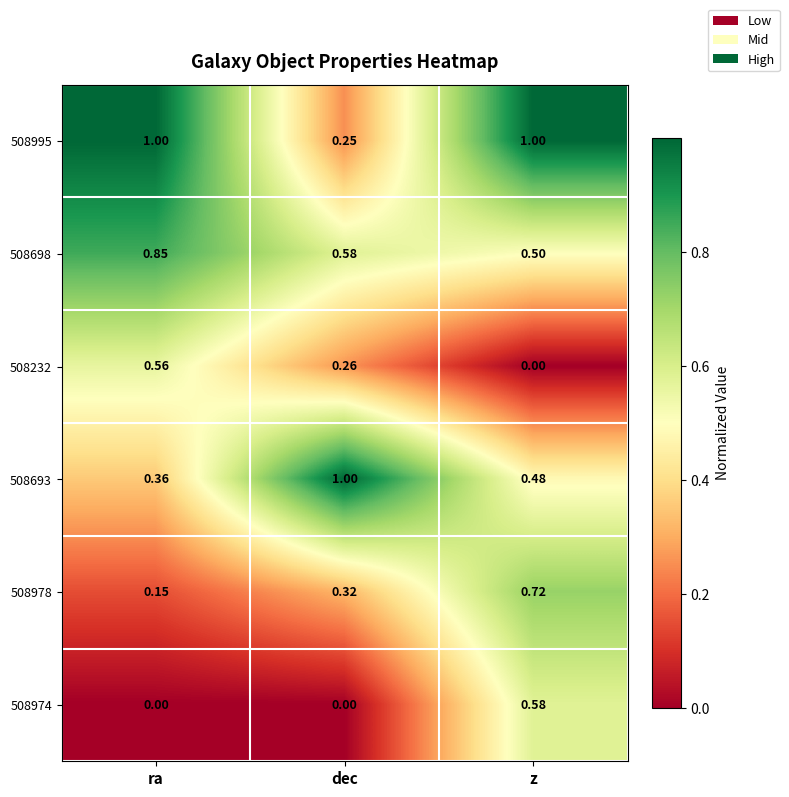

At which label is 508978 closest to 0?

ra